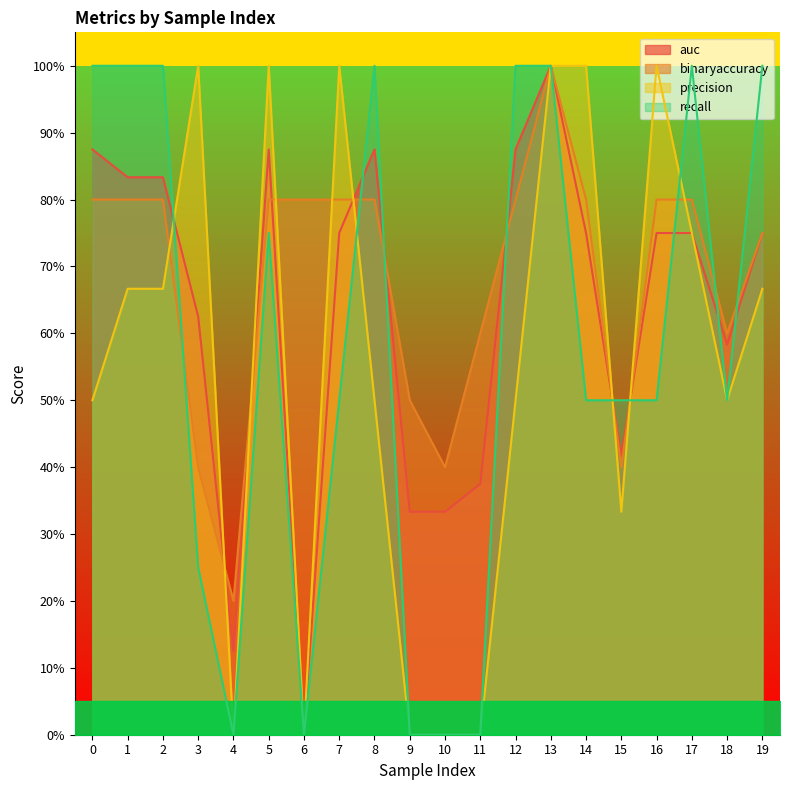

At which category does the chart reach its peak across all series?

13